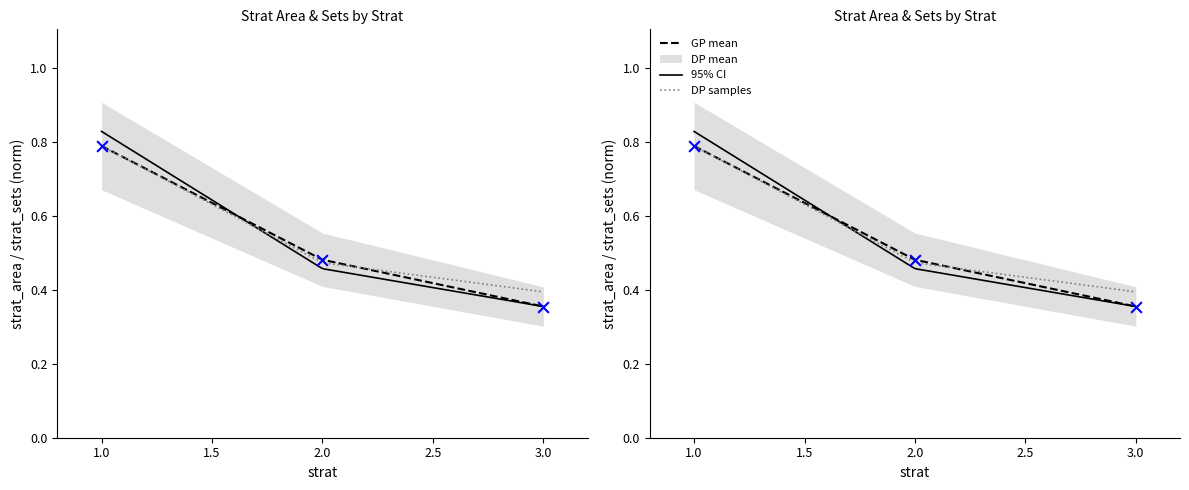

What is the total value across all series at 2?

1.0